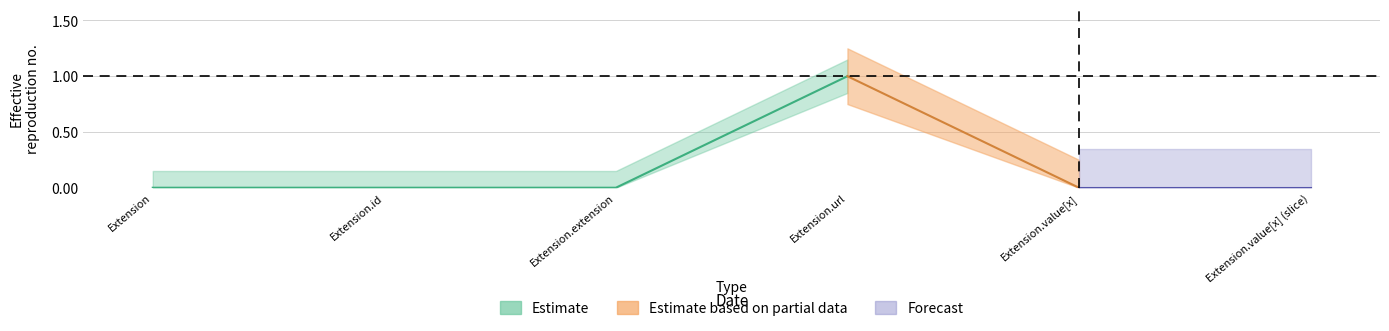

How many Min values are between 0 and 1?

6